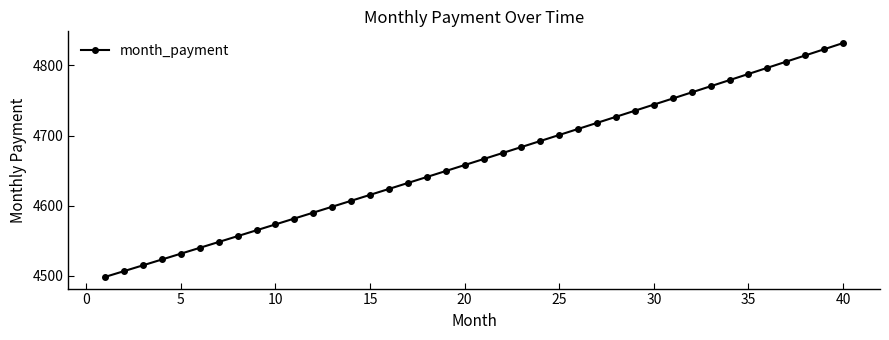

True or false: there are more than 1 points higher than both neighbors.

False